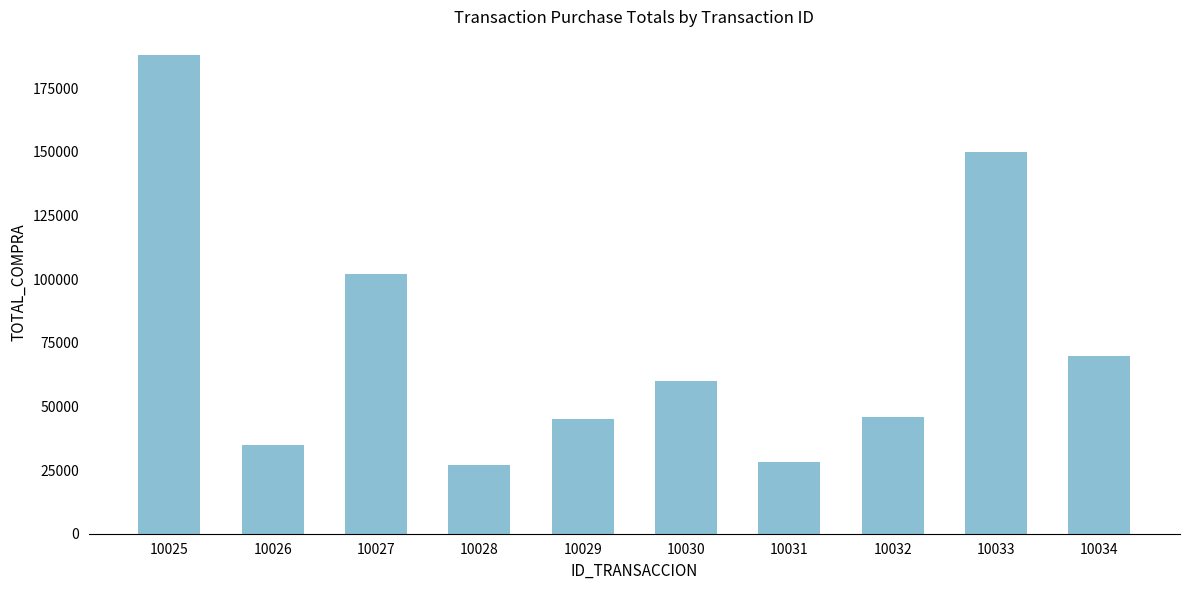

Are the bars grouped side by side (vs. stacked)?

No